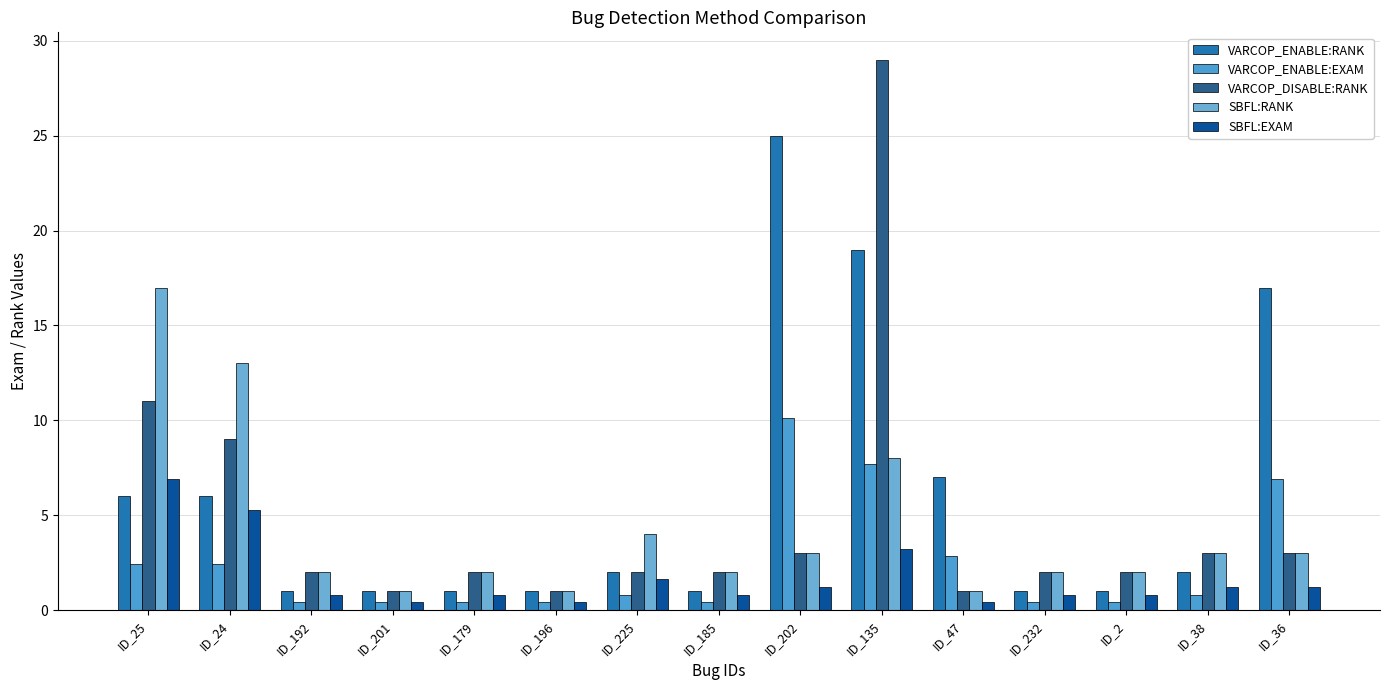

What is the label of the 5th bar from the left?

ID_179